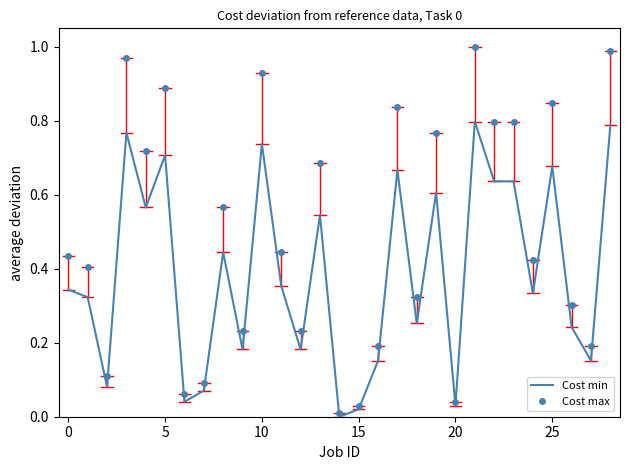

Which series has the largest total across all categories?

Cost max